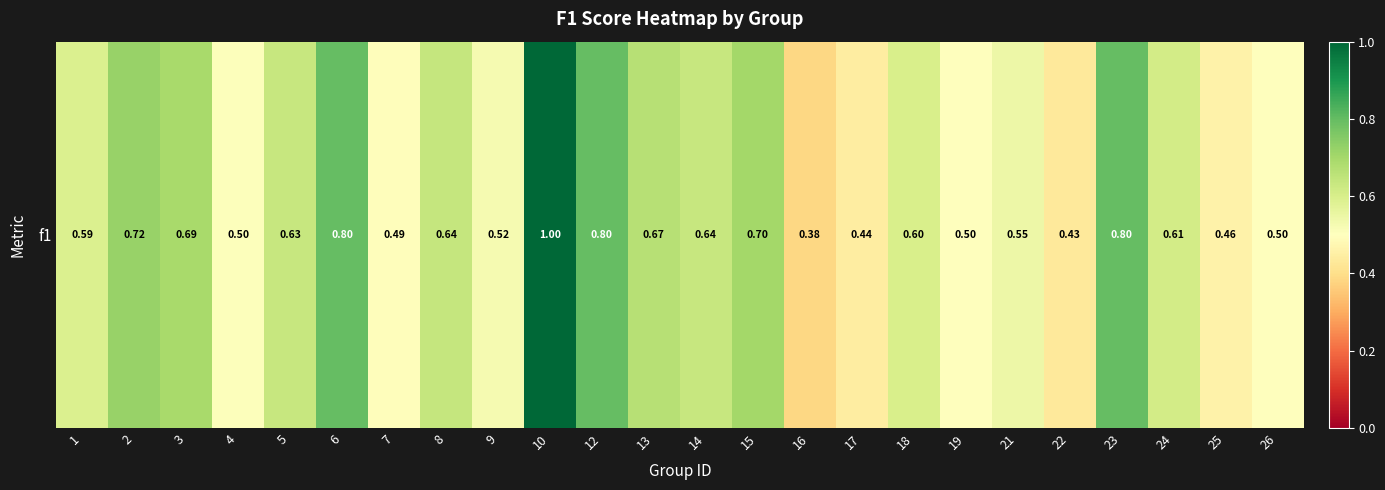

Read the value at 16.

0.4